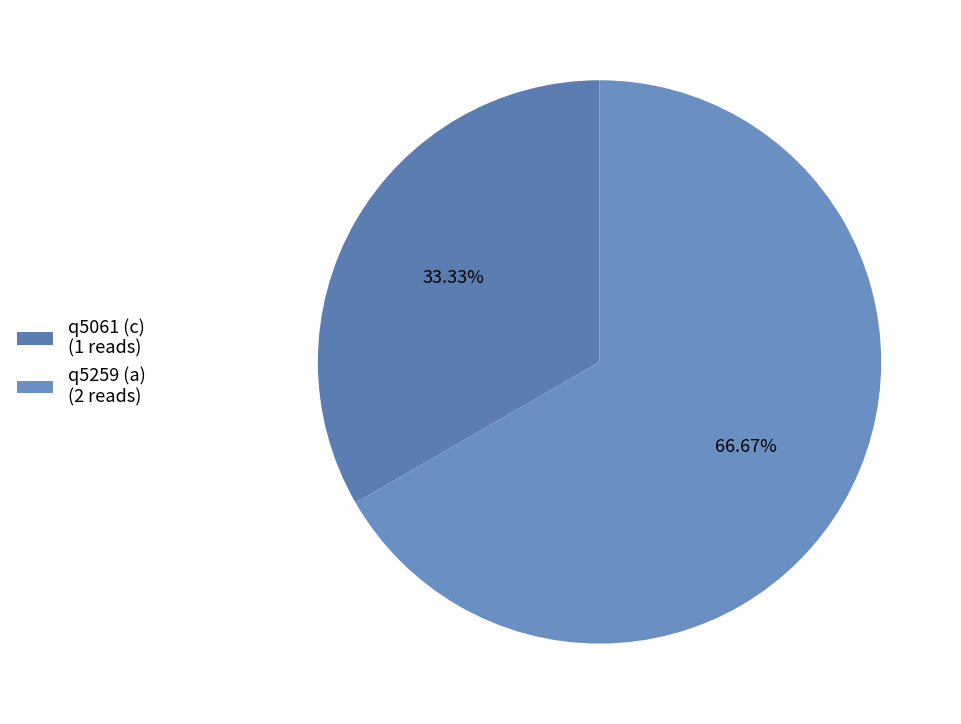

How many segments does this pie chart have?

2